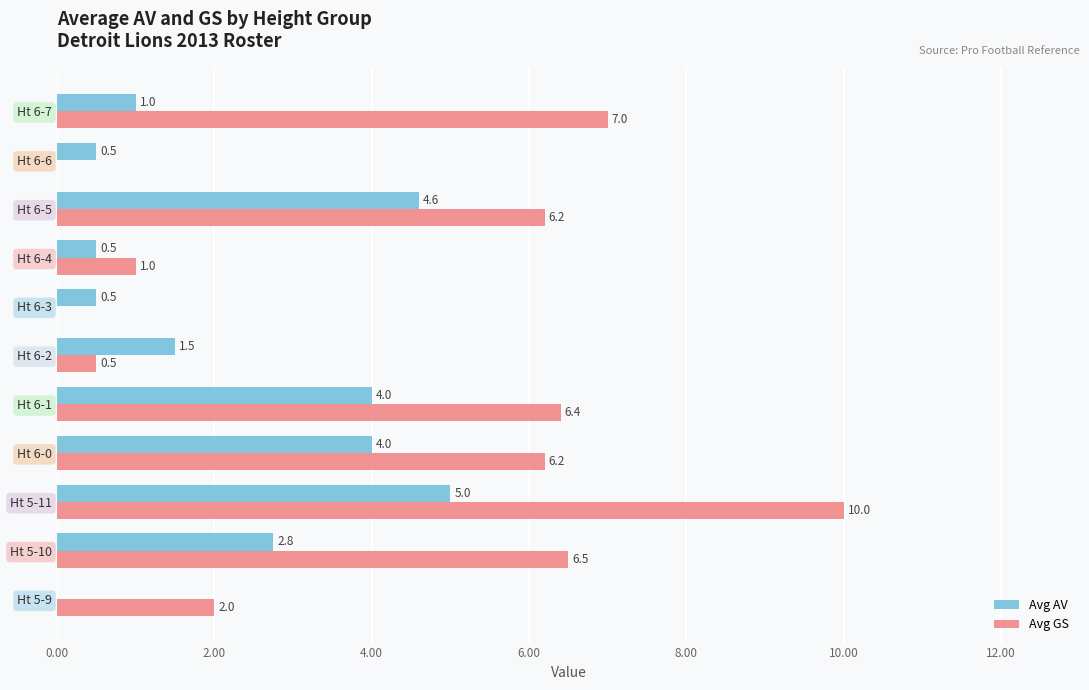

Which series has the largest total across all categories?

Avg GS